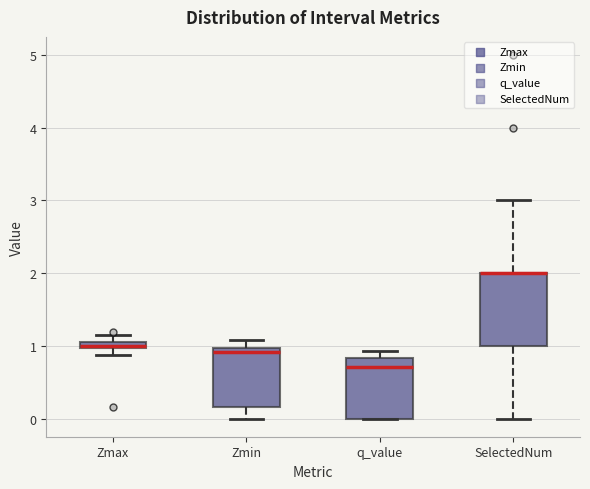

Where is the upper edge of the box for SelectedNum on the y-axis? The values are not printed on the chart, so give them approximately, as read against the axis.

2.0